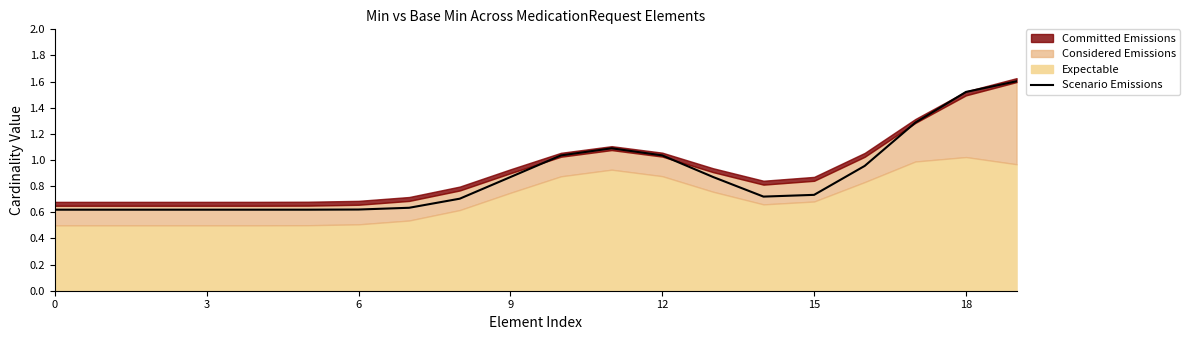

At which category does the data reach its first local peak?

11